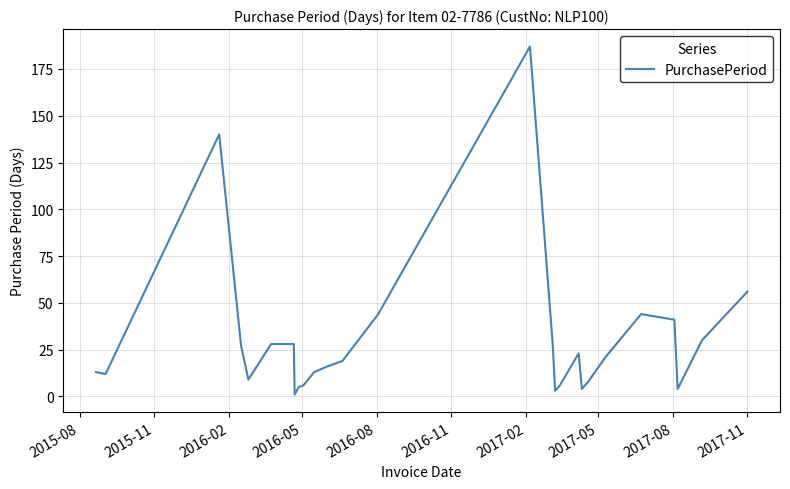

Does the chart display data point markers on the line(s)?

No